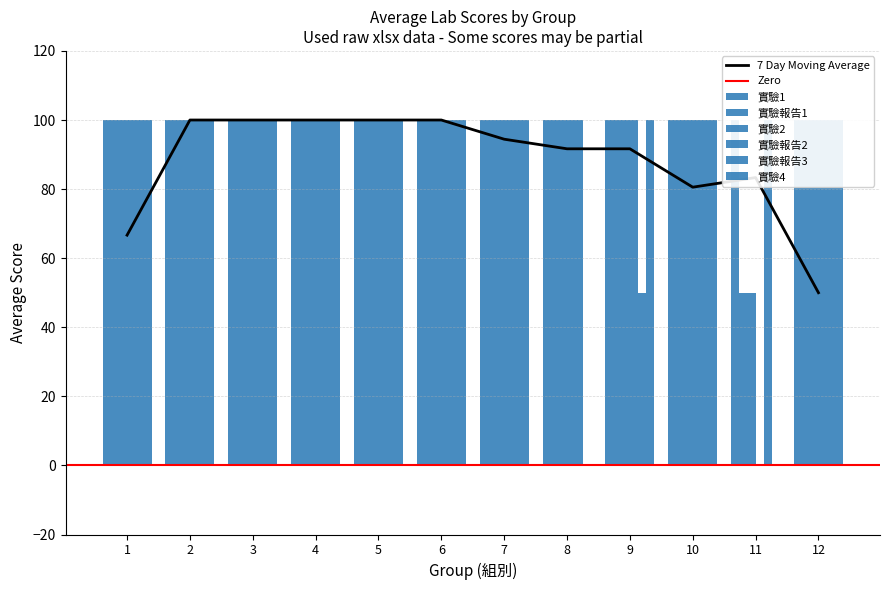

Reading left to right, what are all the values shown in this chart?

實驗報告1: 1=100	2=100	3=100	4=100	5=100	6=100	7=100	8=100	9=100	10=100	11=50	12=100
實驗2: 1=100	2=100	3=100	4=100	5=100	6=100	7=100	8=100	9=100	10=100	11=50	12=100
實驗報告2: 1=100	2=100	3=100	4=100	5=100	6=100	7=100	8=100	9=100	10=100	11=0	12=100
實驗報告3: 1=100	2=100	3=100	4=100	5=100	6=100	7=100	8=100	9=50	10=100	11=100	12=100
實驗4: 1=100	2=100	3=100	4=100	5=100	6=100	7=100	8=0	9=100	10=100	11=0	12=100